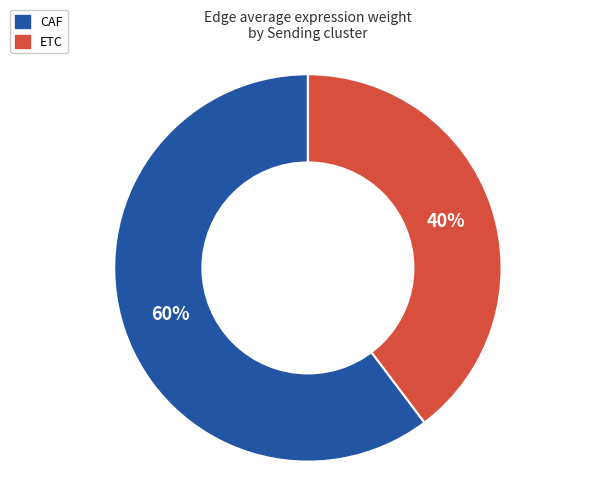

The CAF slice represents 68% of the pie. True or false?

False